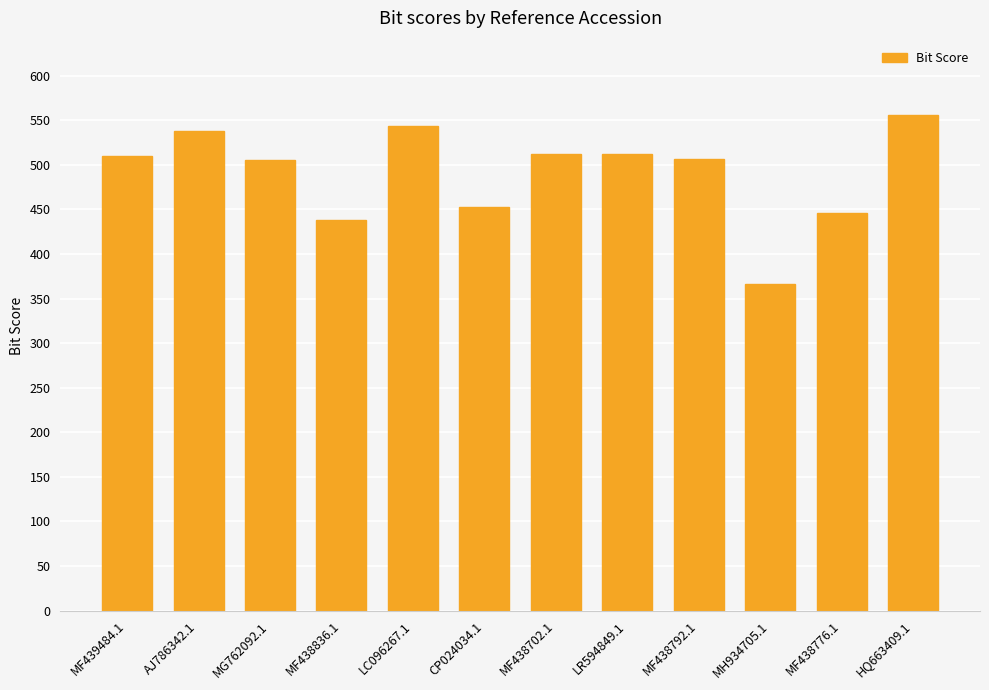

Between MF438702.1 and HQ663409.1, which is larger?

HQ663409.1